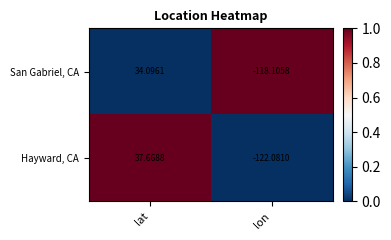

Between lat and lon, which series saw the biggest shift?

Hayward, CA